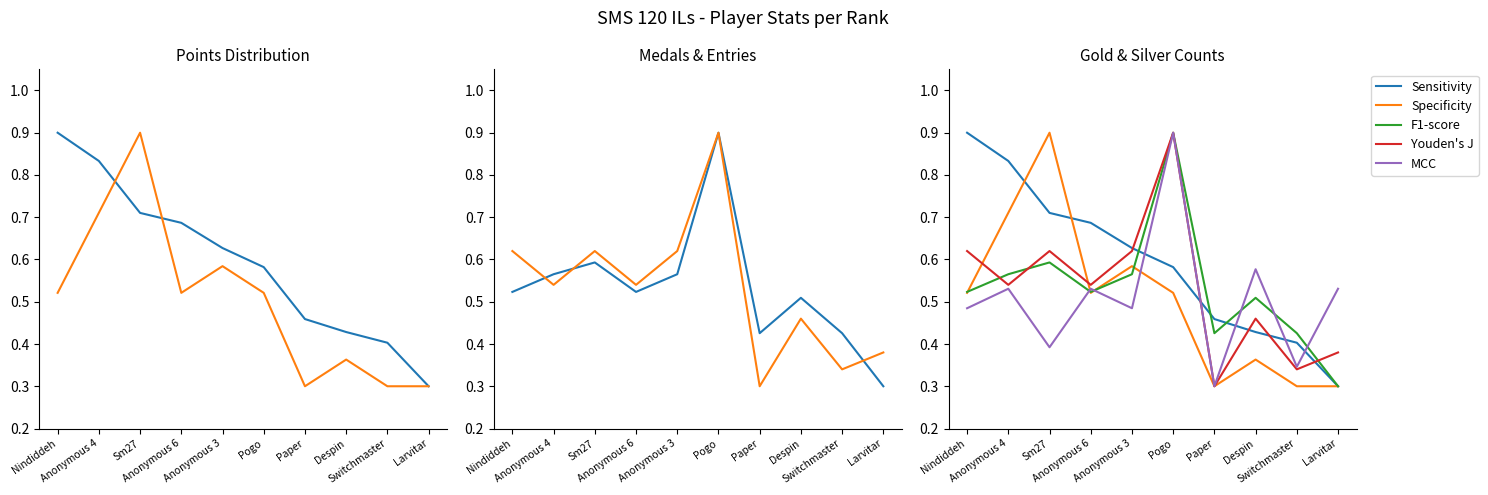

Which series has the widest spread of values?

Sensitivity